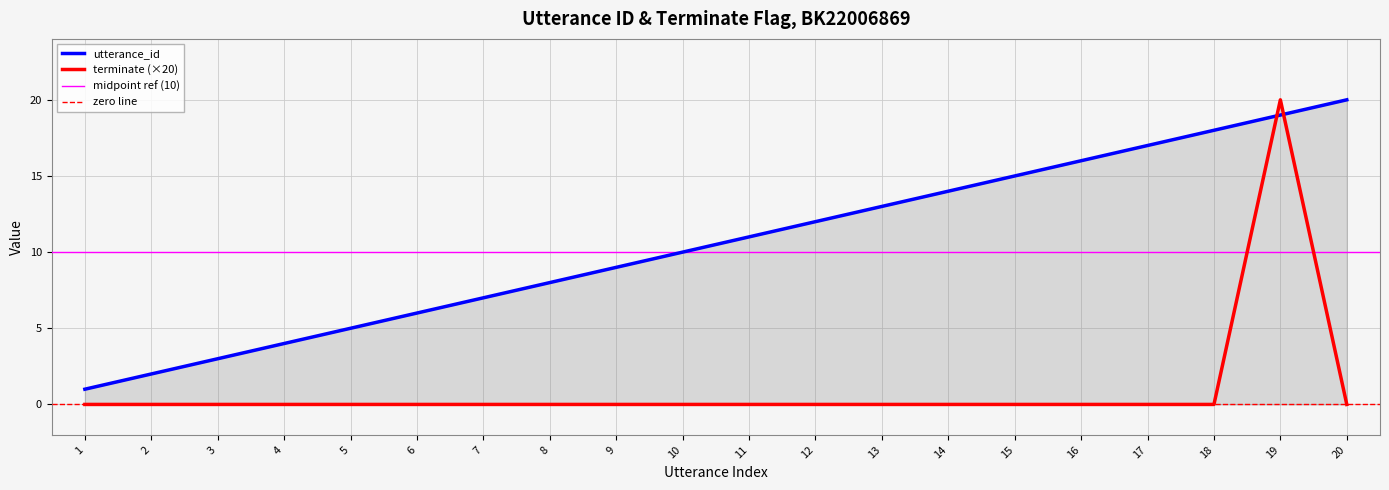

Does the chart display data point markers on the line(s)?

No